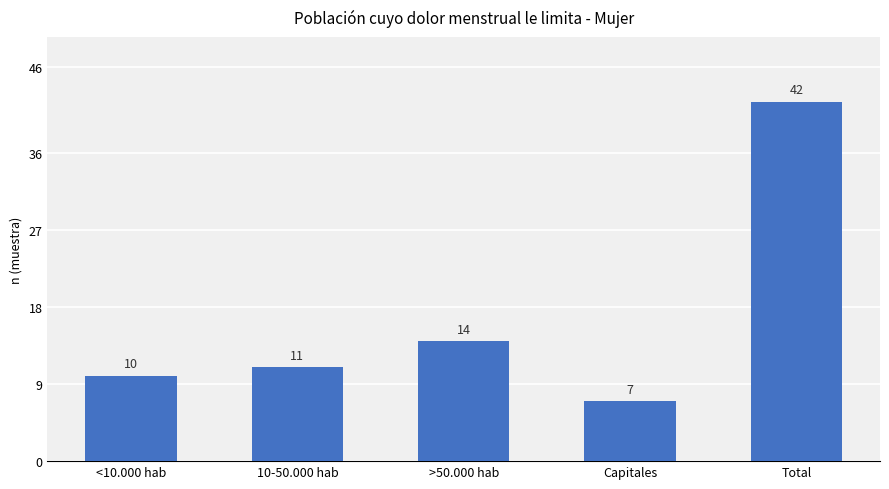

How many distinct data groups are displayed?

1